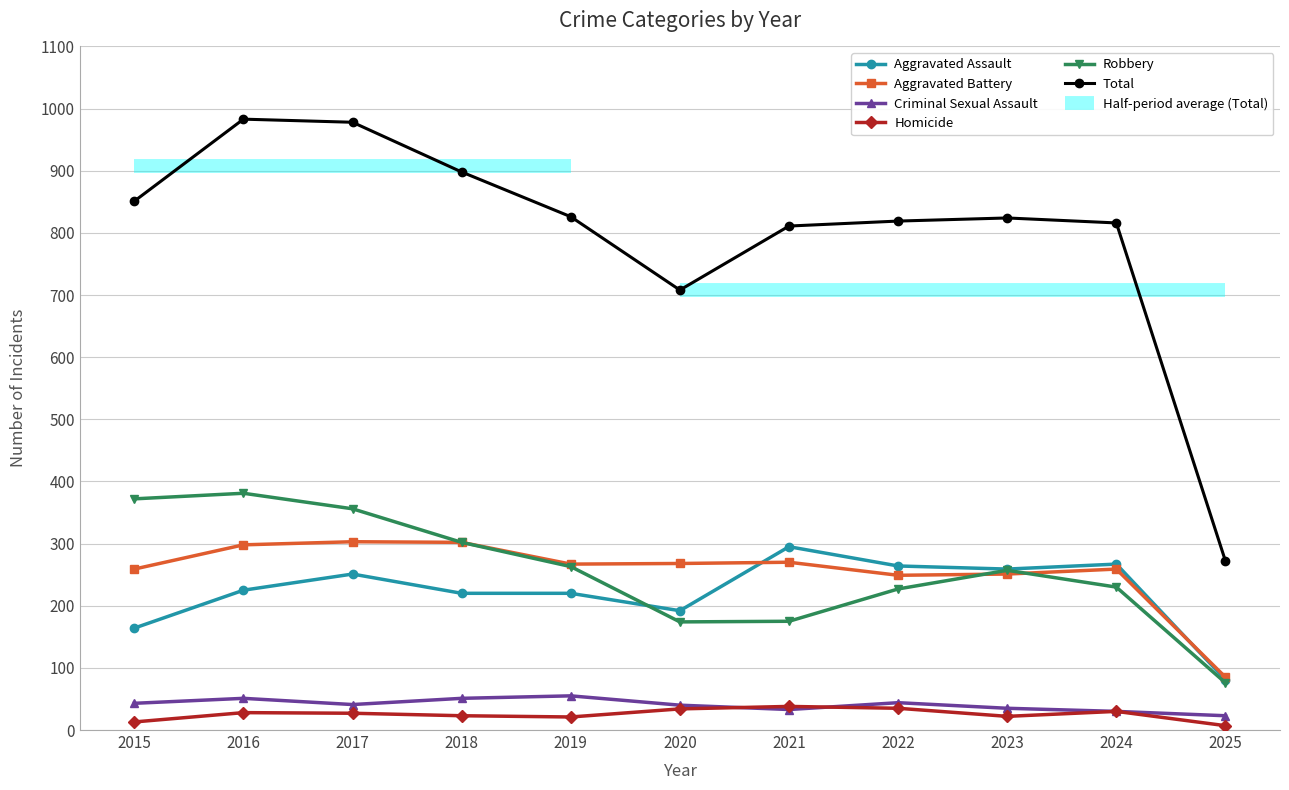

What is the value of the Homicide point at the 10th from the left?

30